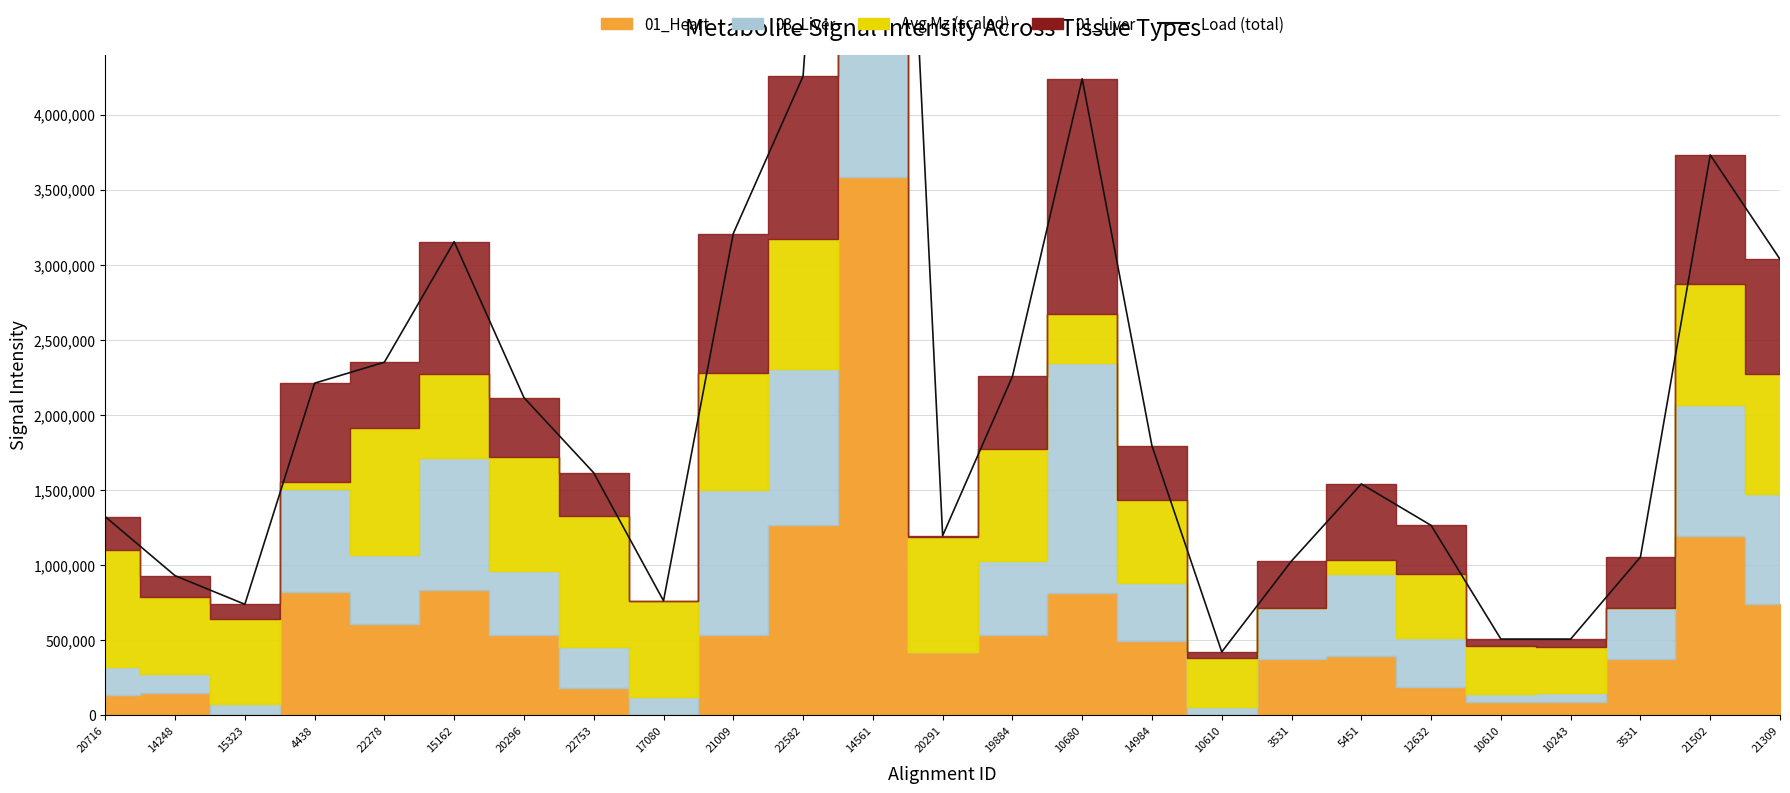

How many lines are shown in the chart?

1